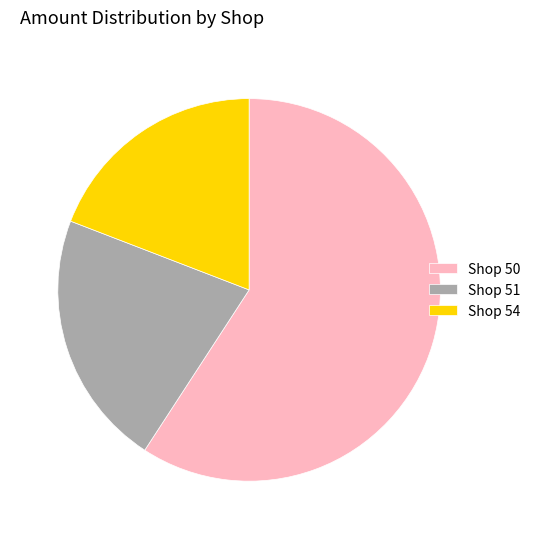

Is the sum of Shop 51 and Shop 54 greater than half?

No